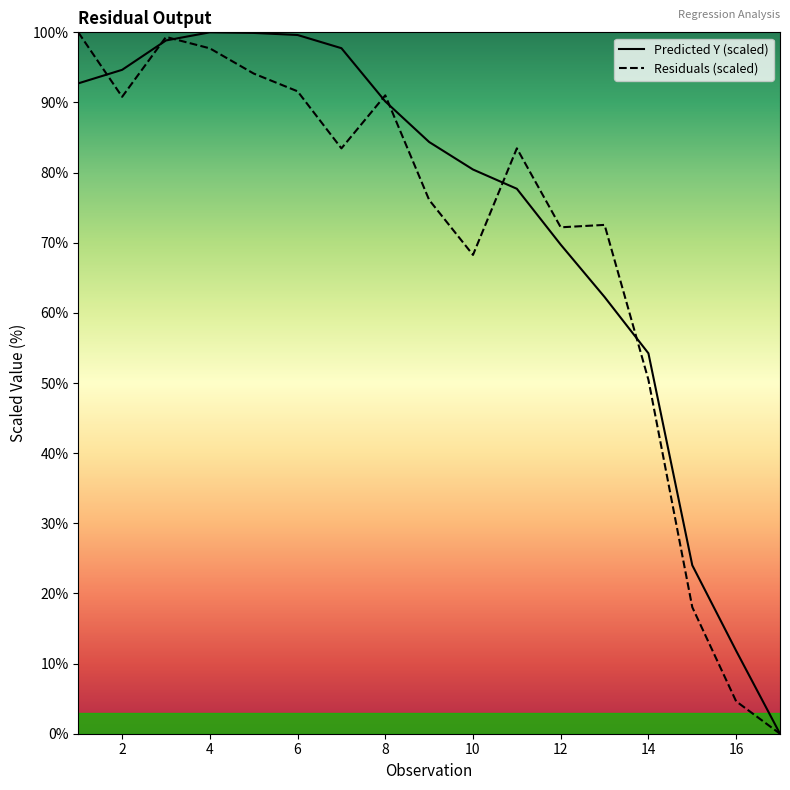

Count the number of categories in the chart.

17